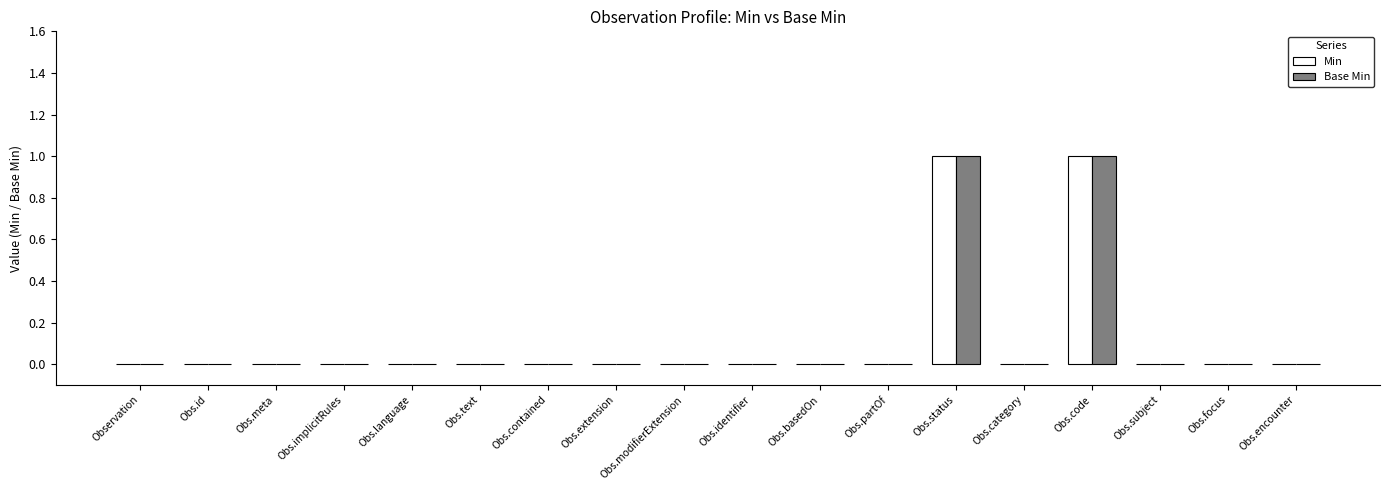

True or false: Base Min has a value of 0 at Obs.focus.

True